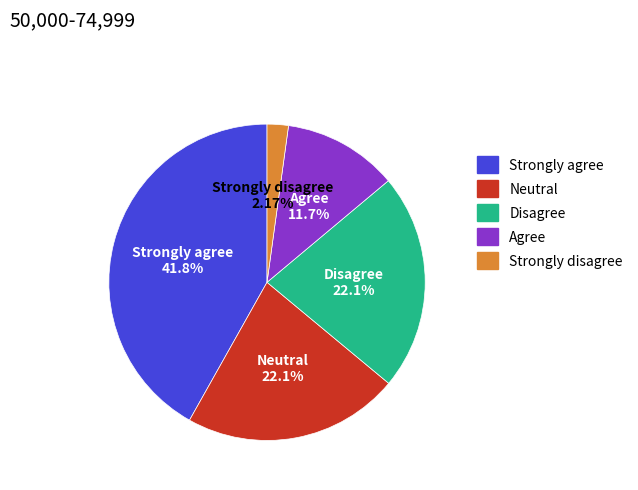

Is there a majority slice in this chart?

No